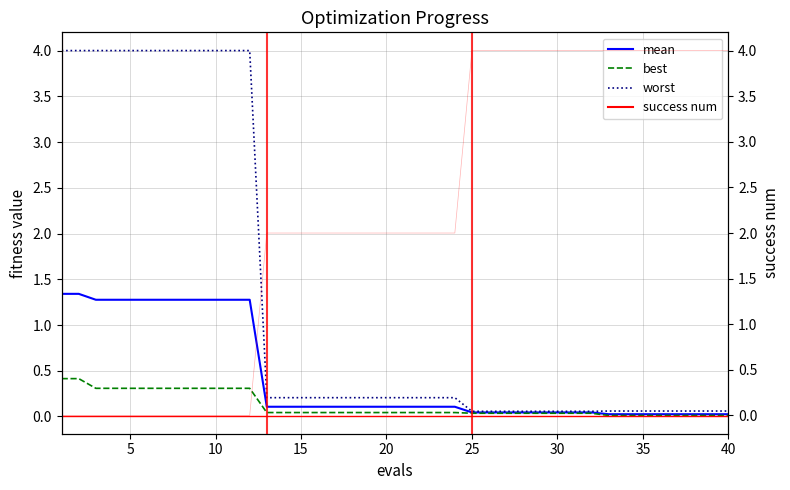

Which series changed the most between 1 and 29?

success num